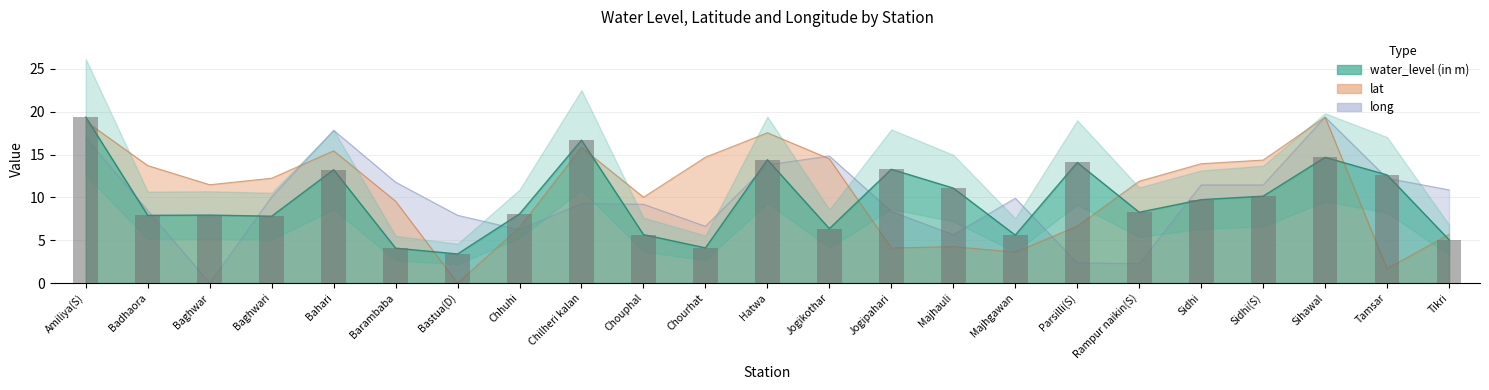

At which category is the sum across all series the highest?

Amiliya(S)